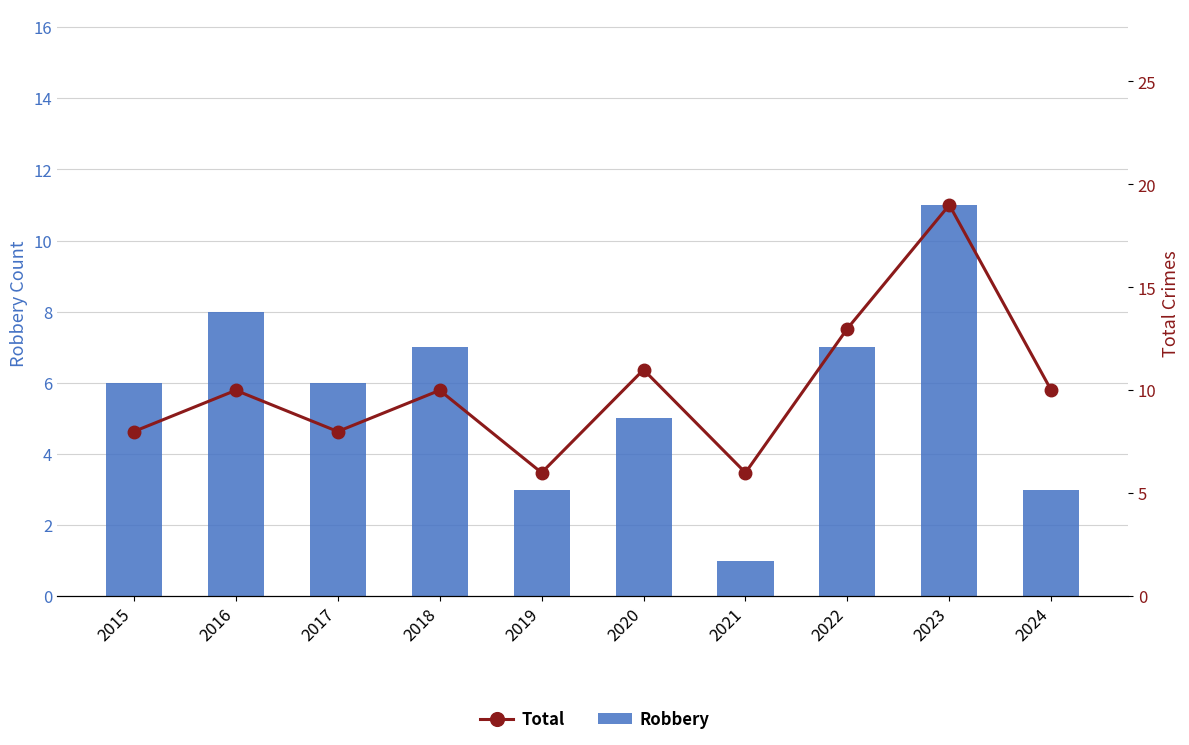

How many data points does each series have?

10